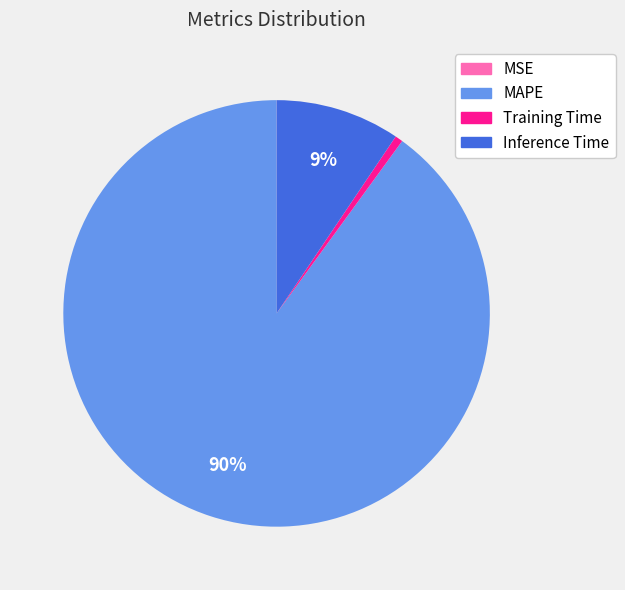

Does any single category account for the majority?

Yes